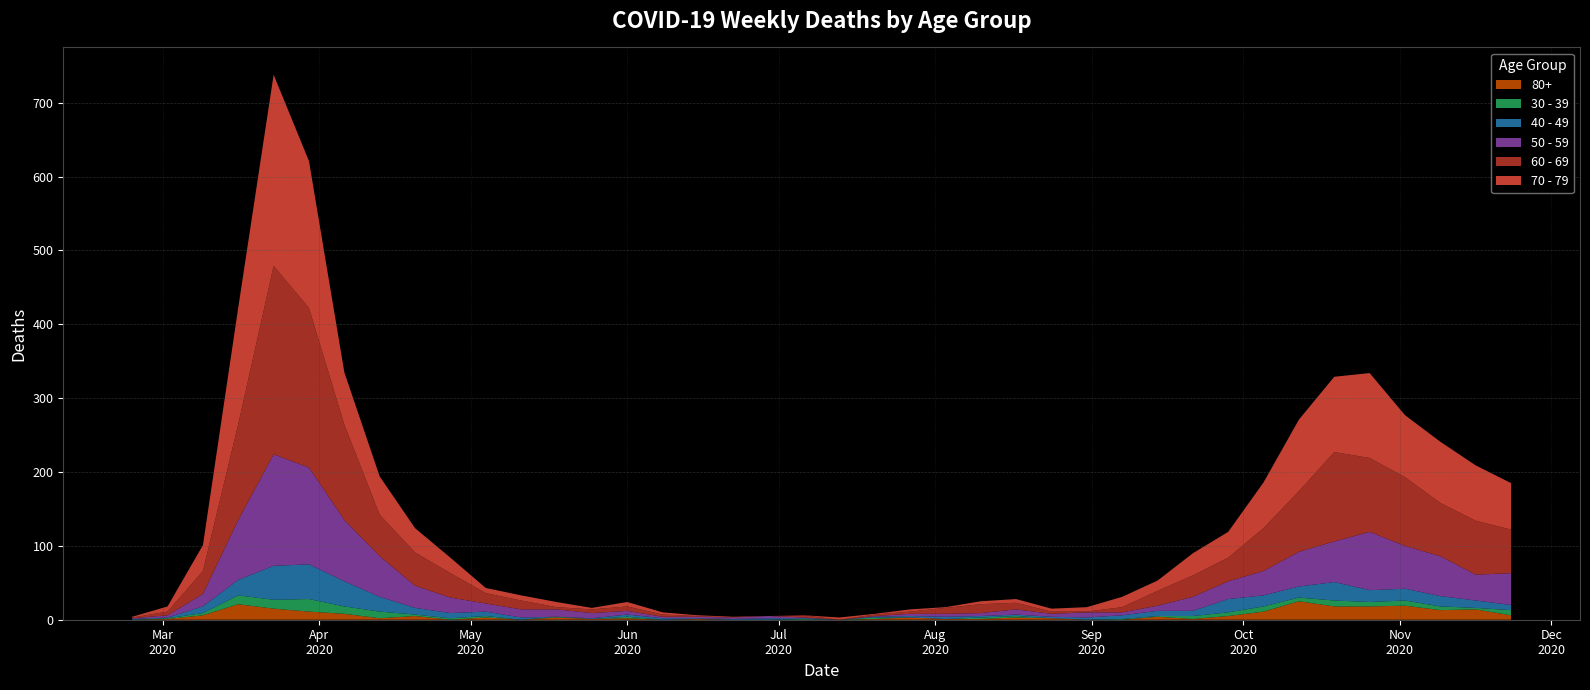

Reading left to right, extract all data points from this chart.

60 - 69: 1	5	31	130	255	216	129	56	45	33	14	12	3	5	6	3	1	0	0	3	0	2	3	8	12	9	3	1	7	20	29	32	58	82	121	100	93	72	73	59
70 - 79: 1	7	35	158	259	199	71	52	33	21	7	7	7	2	6	3	1	1	0	0	3	1	3	1	4	5	4	6	14	14	30	35	62	97	102	115	84	83	75	63
50 - 59: 1	3	17	81	151	131	83	55	30	21	11	11	10	7	5	2	2	2	3	1	0	1	3	4	4	7	4	7	4	7	19	24	33	47	55	79	58	54	35	43
40 - 49: 1	1	9	21	46	47	34	20	9	7	6	3	0	1	3	2	1	1	2	1	0	1	2	3	2	2	2	3	5	7	7	18	15	15	25	16	16	14	10	7
30 - 39: 0	1	3	12	12	17	10	9	2	2	2	0	1	0	2	0	0	0	0	1	0	2	0	0	2	2	0	0	1	1	4	5	7	5	8	6	7	5	2	7
80+: 0	1	6	21	15	11	8	2	5	0	3	0	3	1	2	0	1	0	0	0	0	1	3	1	1	3	2	0	0	4	1	5	11	25	18	18	19	13	14	6